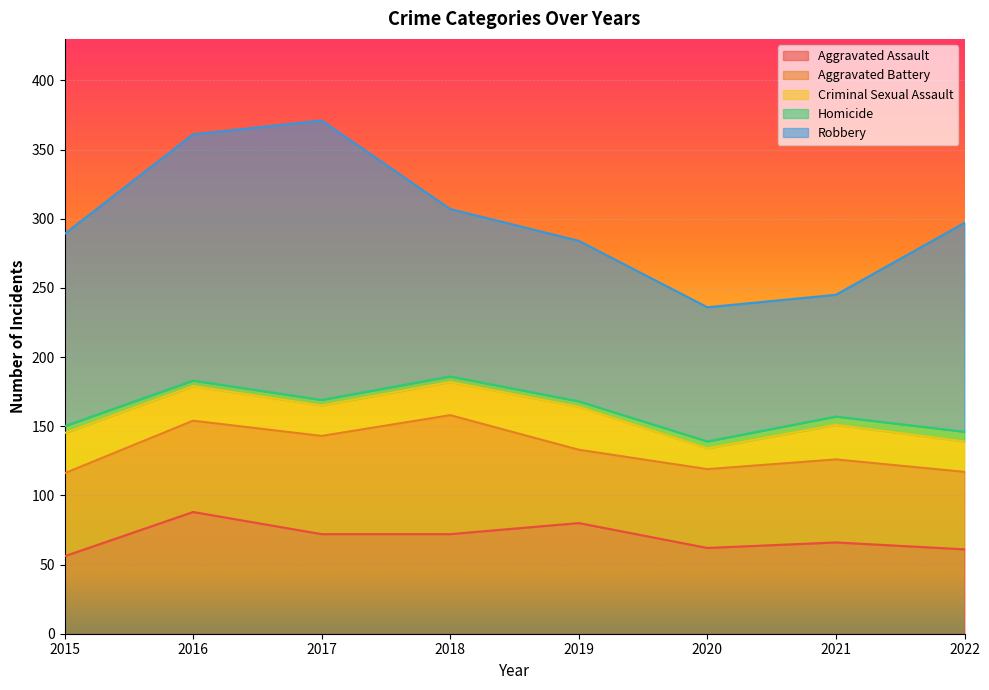

Between 2019 and 2015, which is larger?

2019